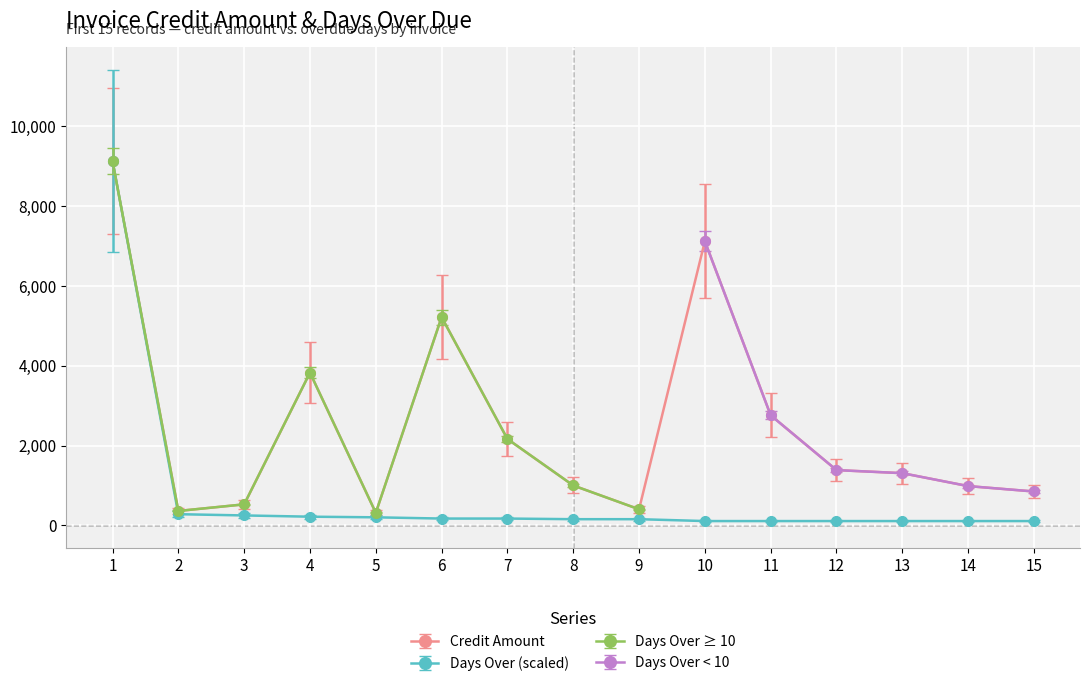

The value of Days Over (scaled) at 1 is 9122.5. True or false?

True